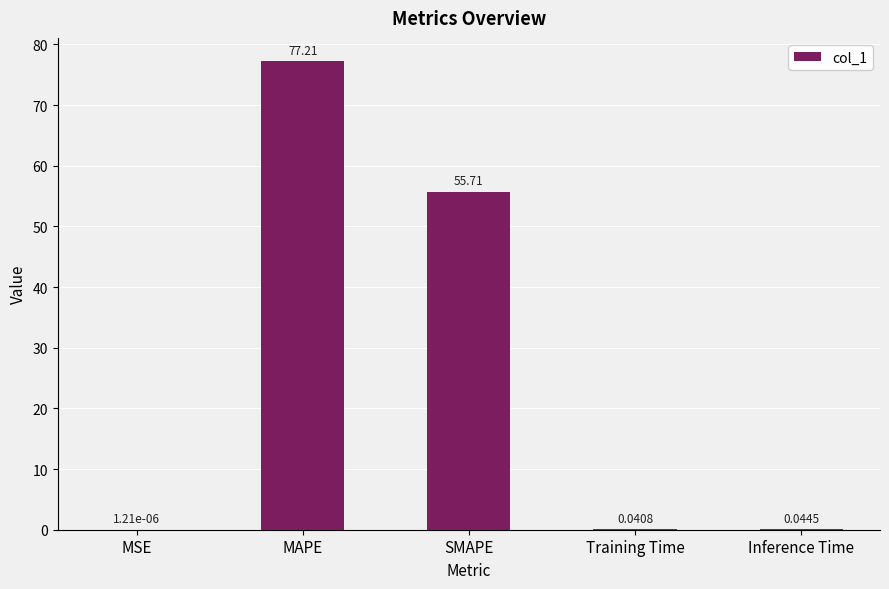

Are the bars horizontal?

No